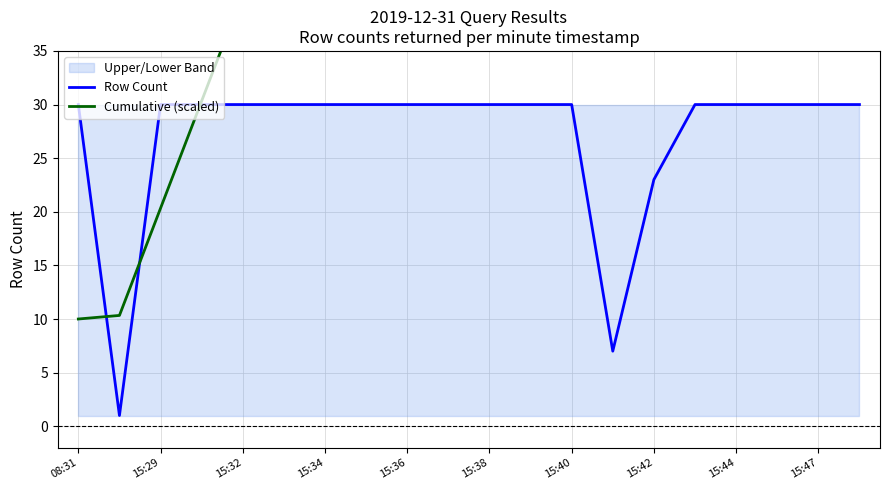

What is the sum of all Cumulative (scaled) values?

1848.7